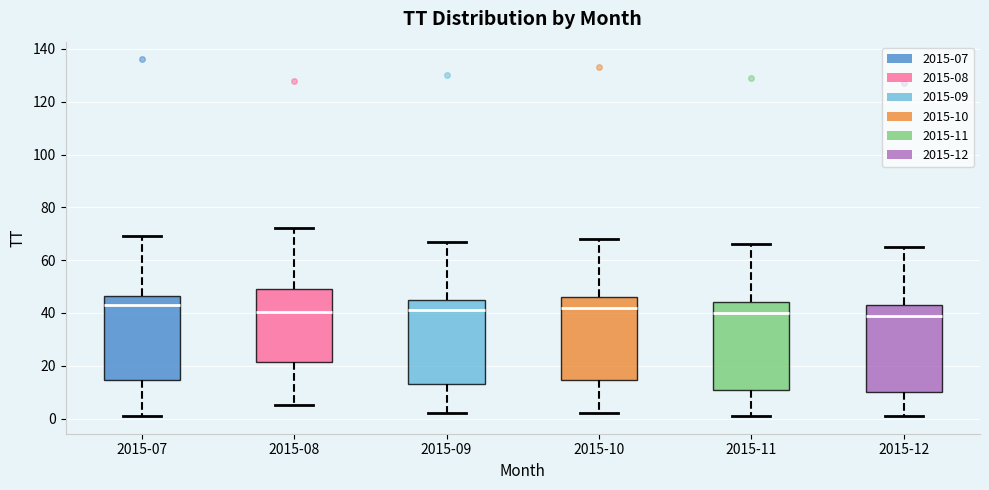

Where does the median line of the box for 2015-09 sit on the y-axis? The values are not printed on the chart, so give them approximately, as read against the axis.

42